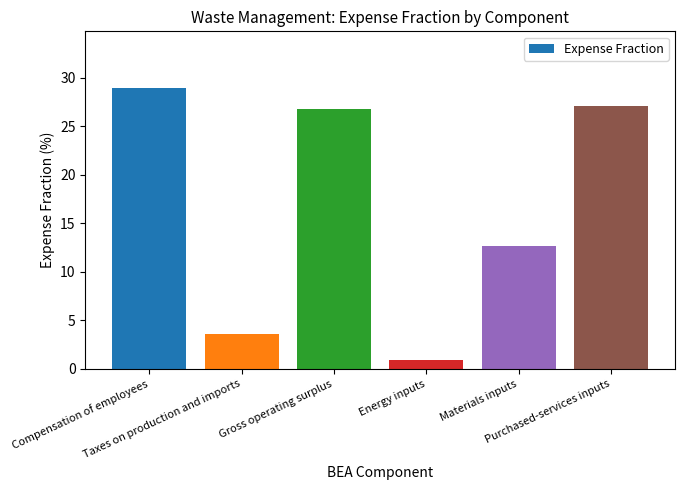

What is the value of the 3rd bar from the left?

26.8